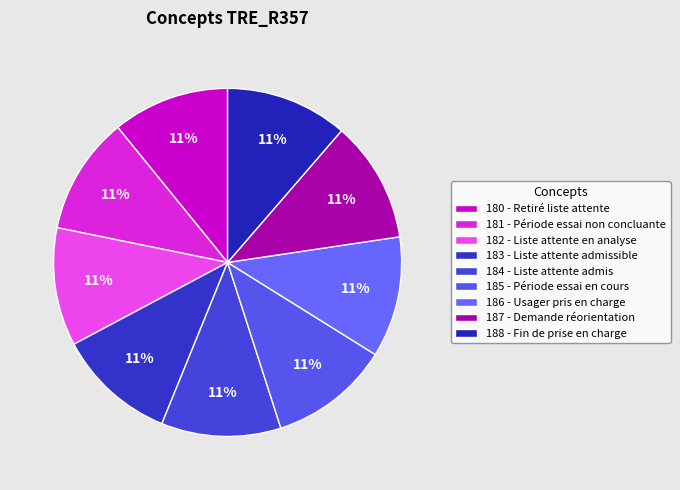

What percentage is the 181 - Période essai non concluante slice, to the nearest percent?

11%